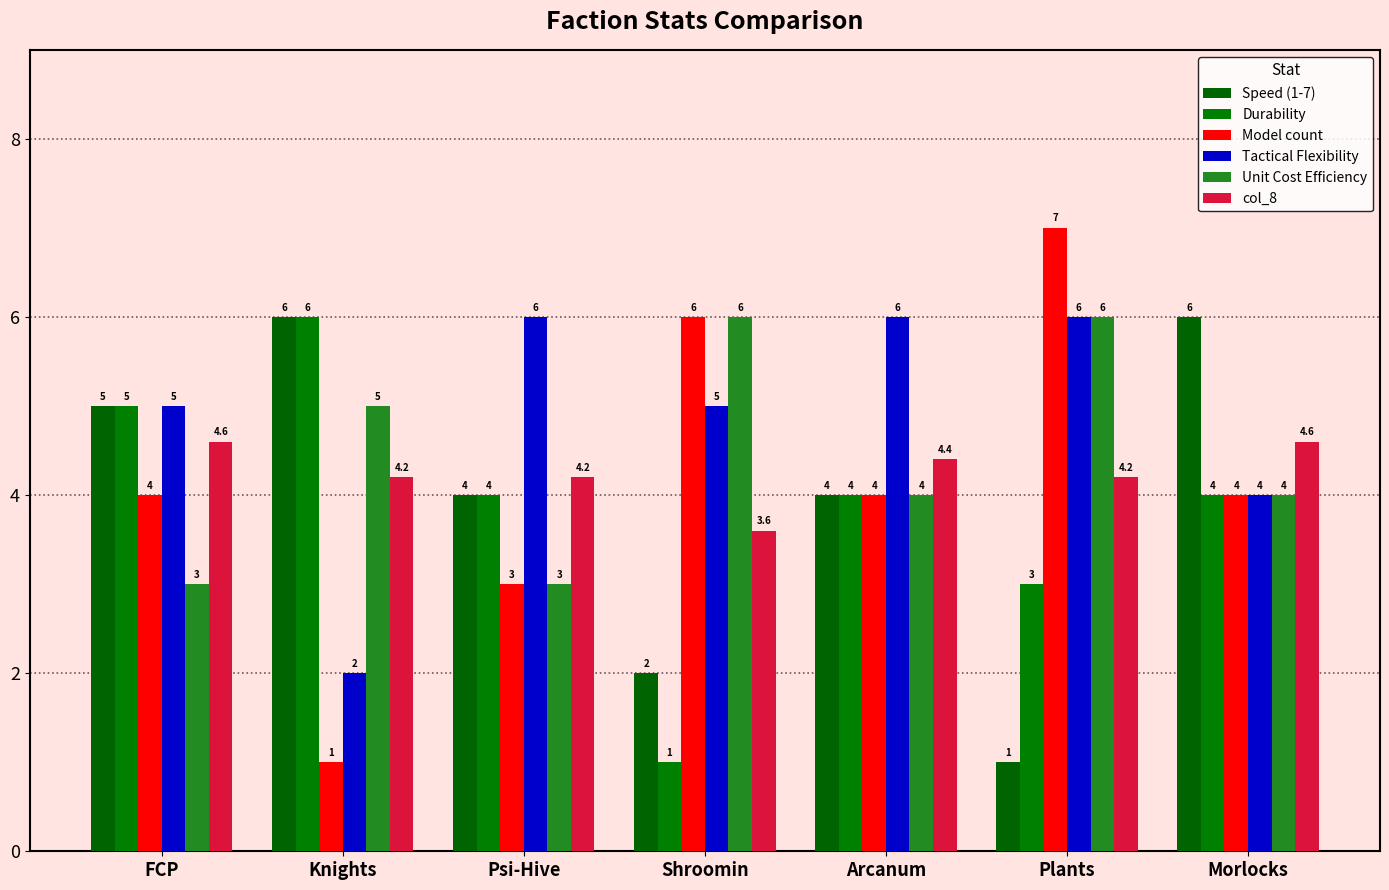

What are all the series names shown in the legend?

Speed (1-7), Durability, Model count, Tactical Flexibility, Unit Cost Efficiency, col_8